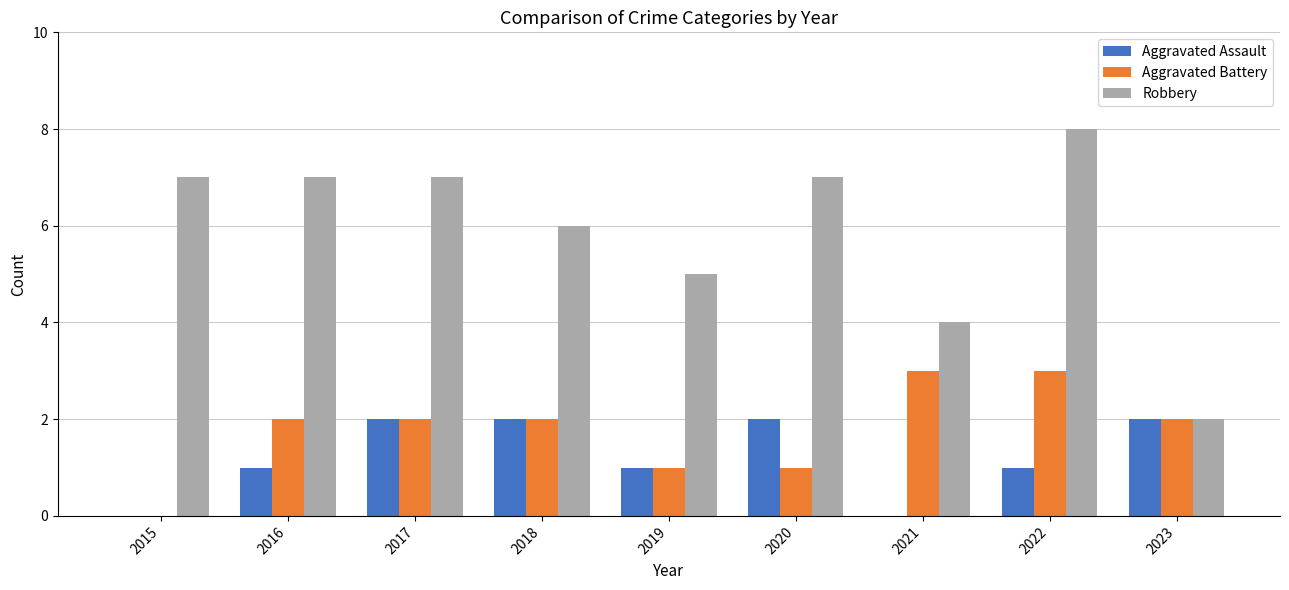

Between 2015 and 2020, which series saw the biggest shift?

Aggravated Assault